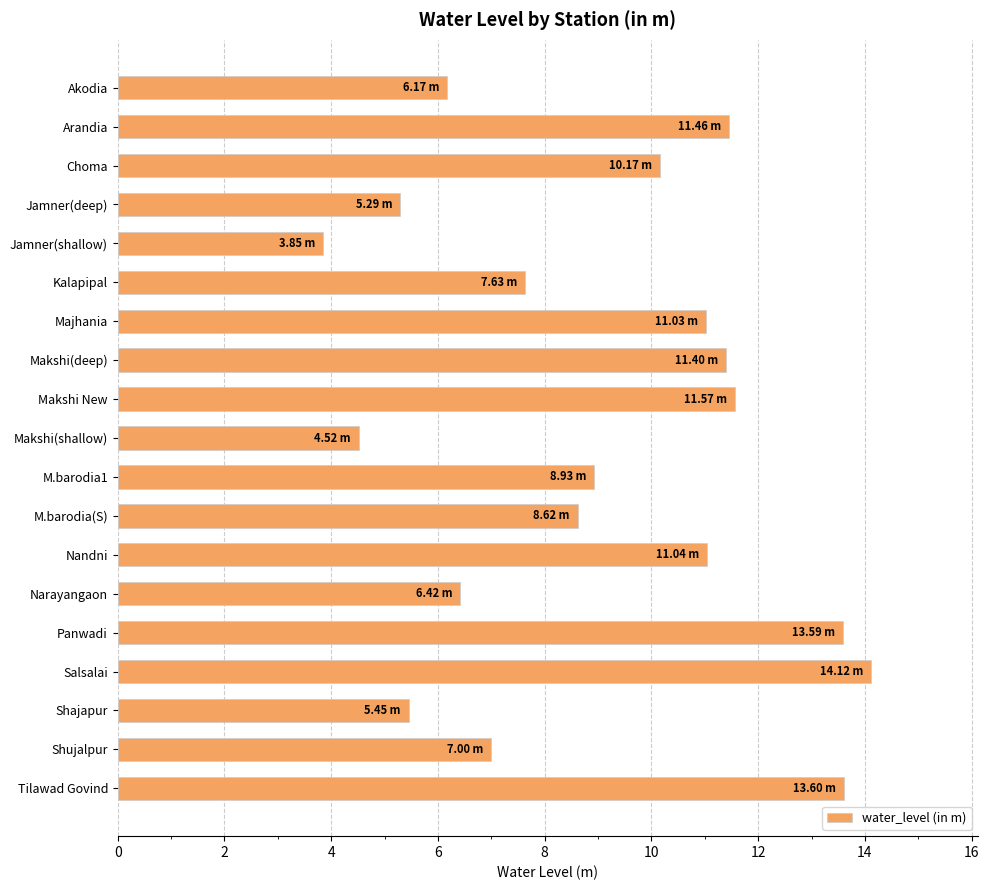

What is the change in value from Jamner(shallow) to M.barodia(S)?

+4.8